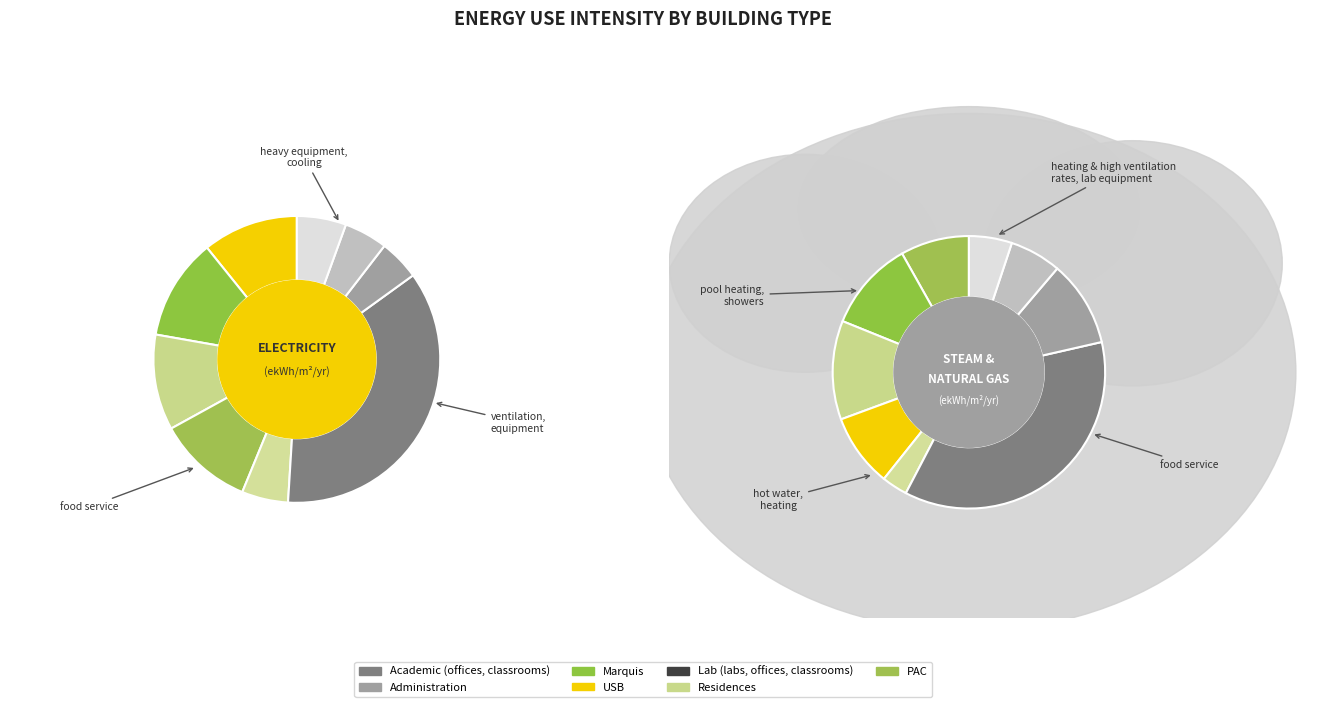

To the nearest percent, what is the difference between the largest and smallest slice percentages?

31%